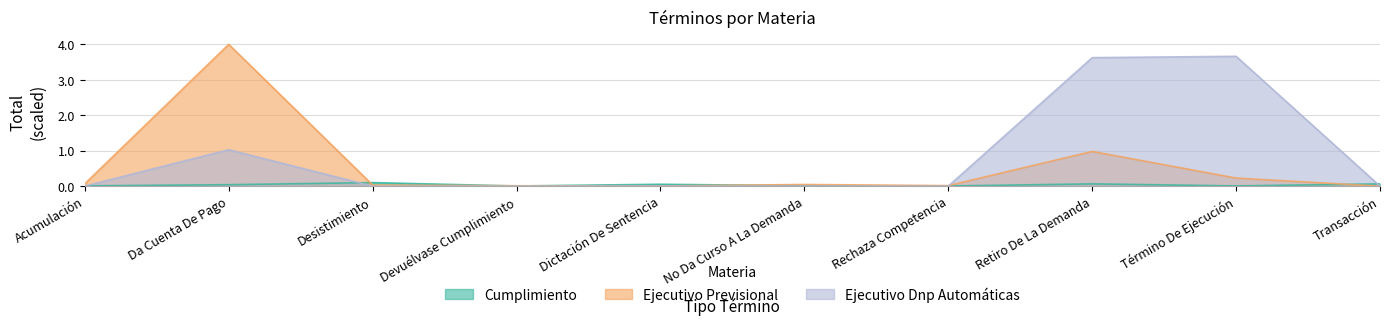

What are all the series names shown in the legend?

Cumplimiento, Ejecutivo Previsional, Ejecutivo Dnp Automáticas